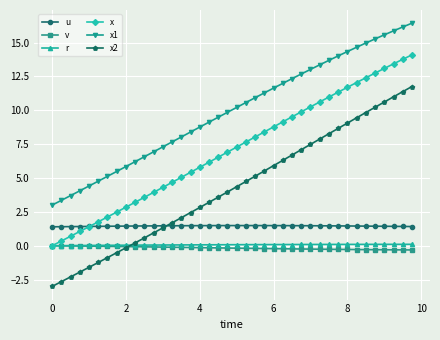

True or false: x2 and x intersect in this chart.

False